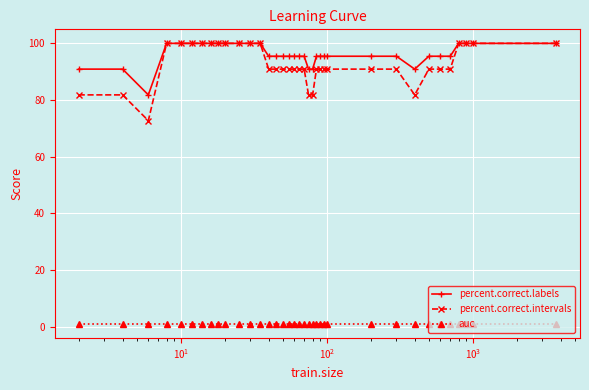

What is the highest value of the percent.correct.intervals series?

100.0